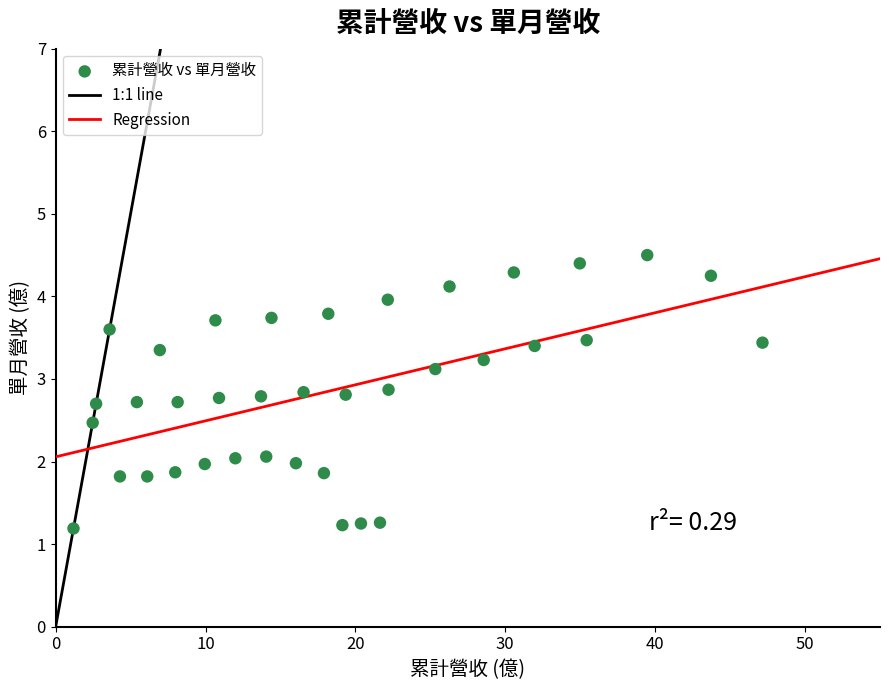

What is the range of X values (max minus min)?

46.0